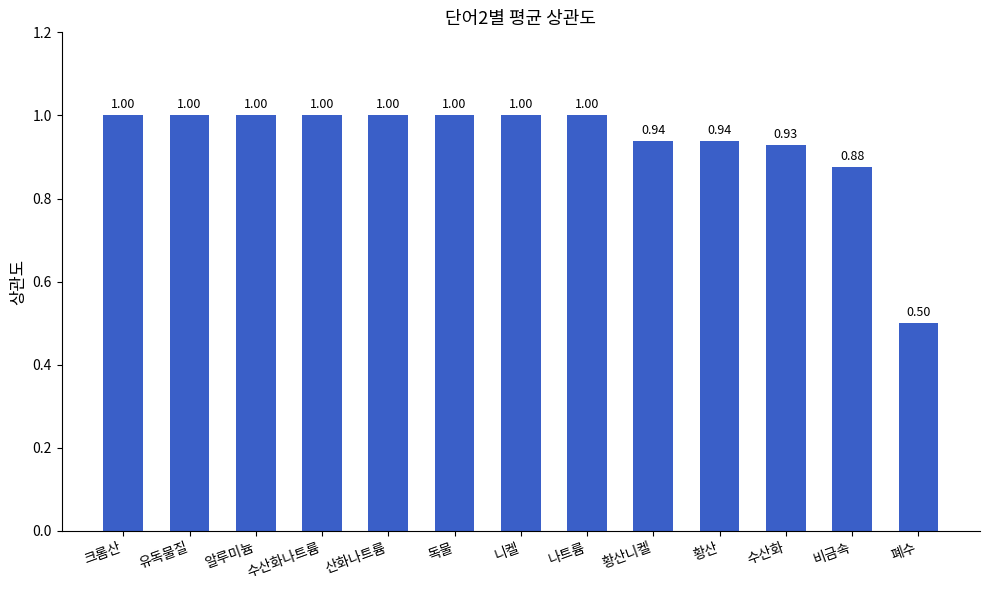

What is the sum of the values at 나트륨 and 독물?

2.0